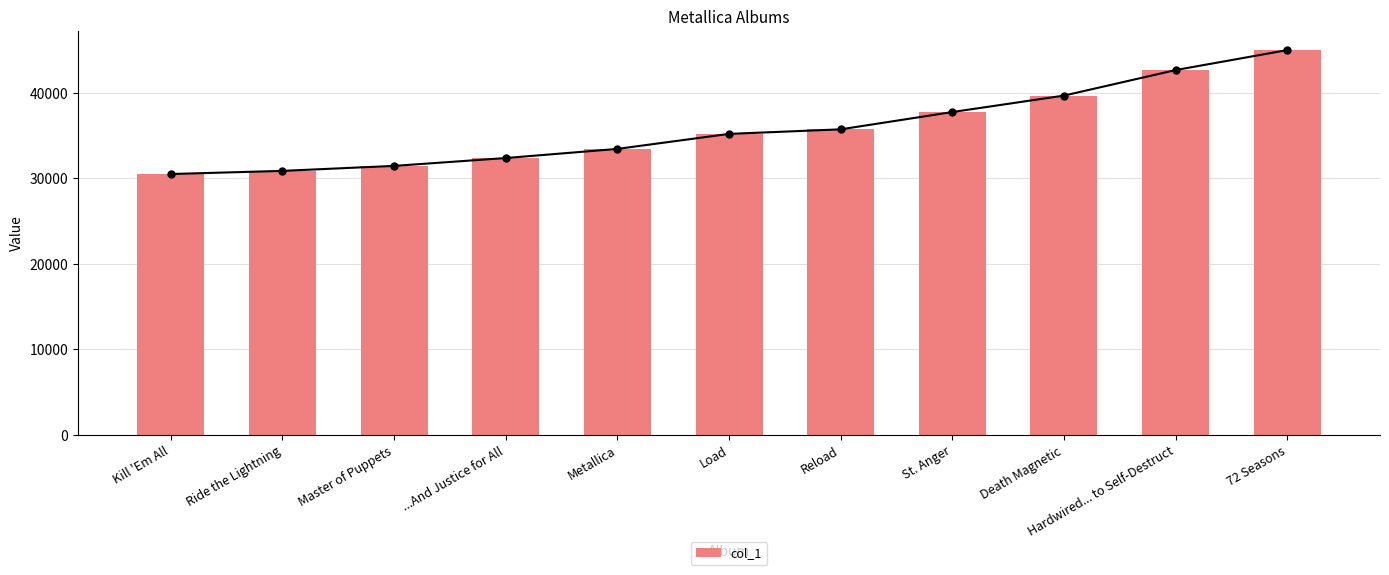

What is the greatest value displayed?

45030